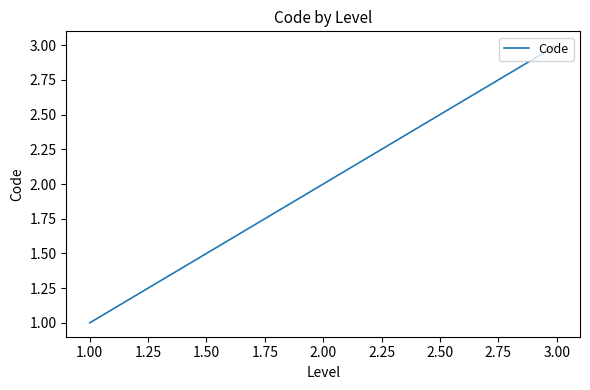

List the labels in order of value, largest first.

3.00, 2.00, 1.00